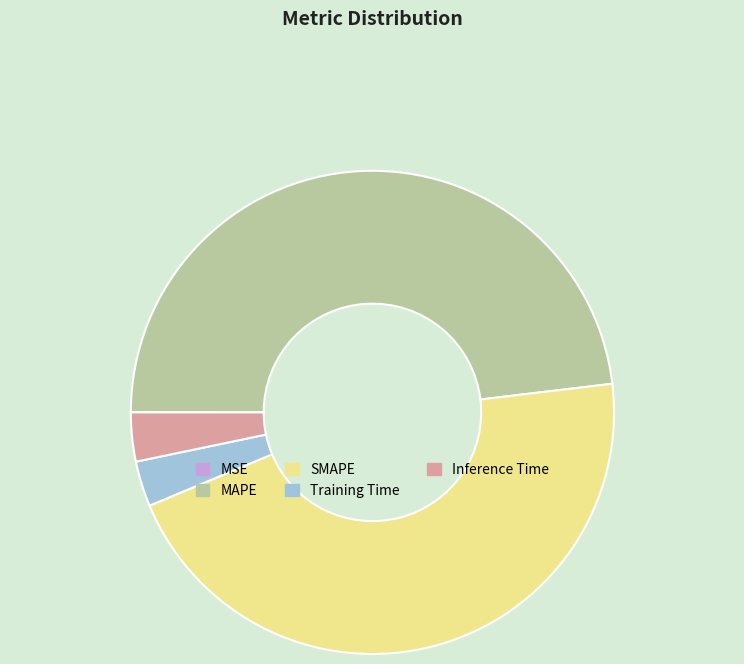

Does Training Time represent more than half of the total?

No